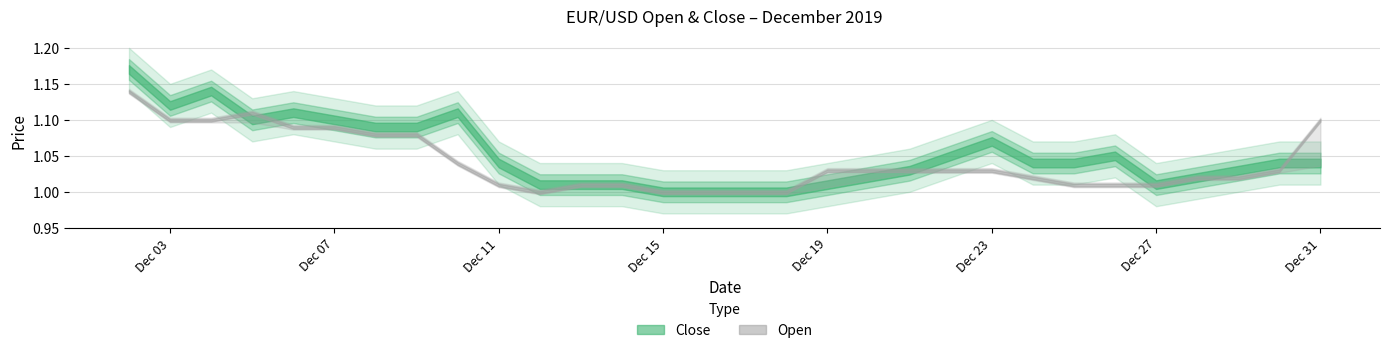

What is the maximum value for Open?

1.1